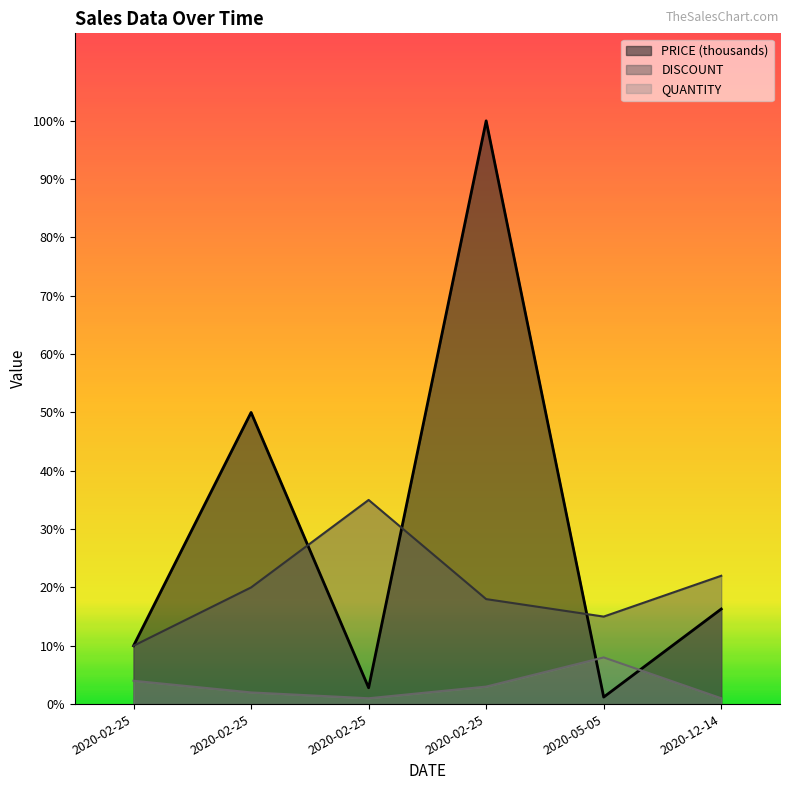

True or false: QUANTITY has more than 0 interior local peaks.

True